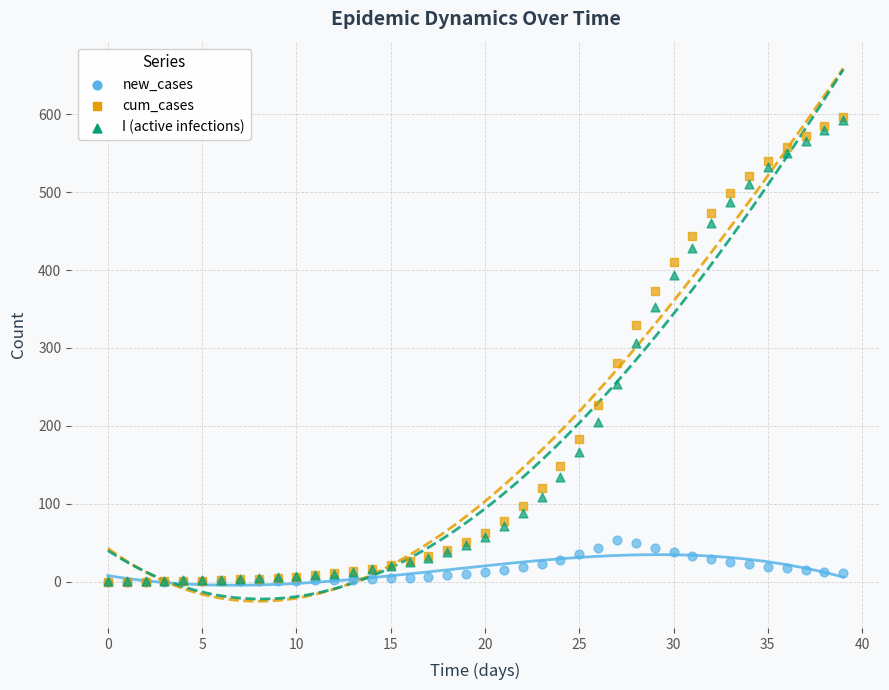

Across all series, what Y value is closest to 298?

306.3